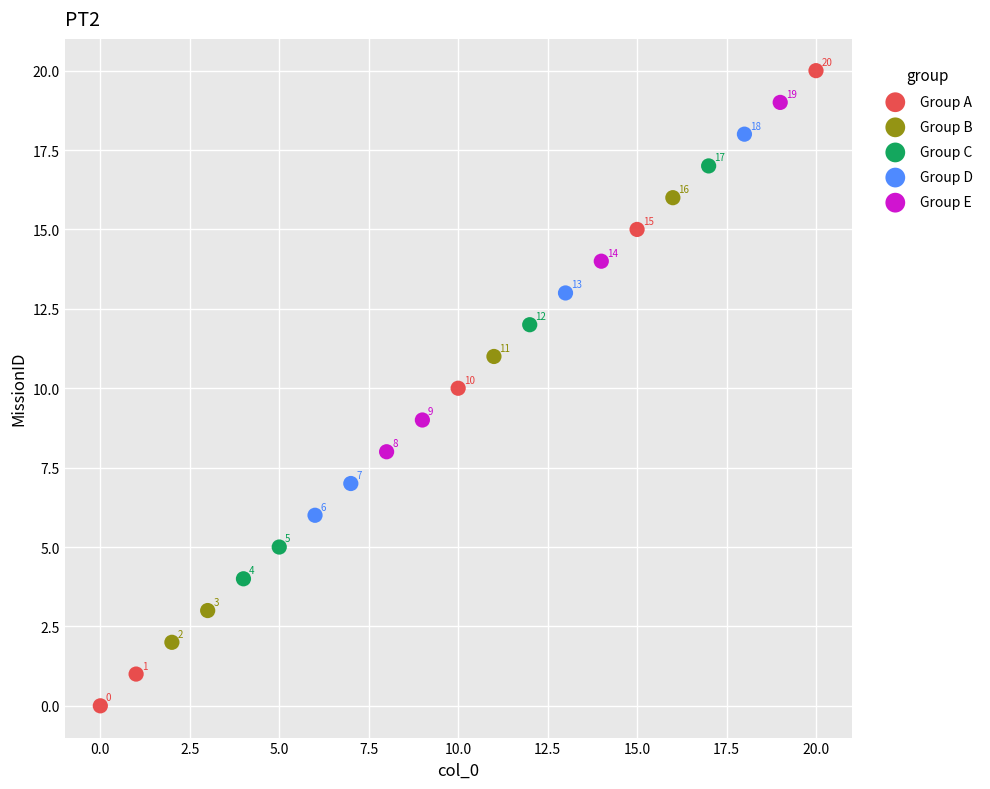

Which series reaches the minimum Y coordinate?

Group A